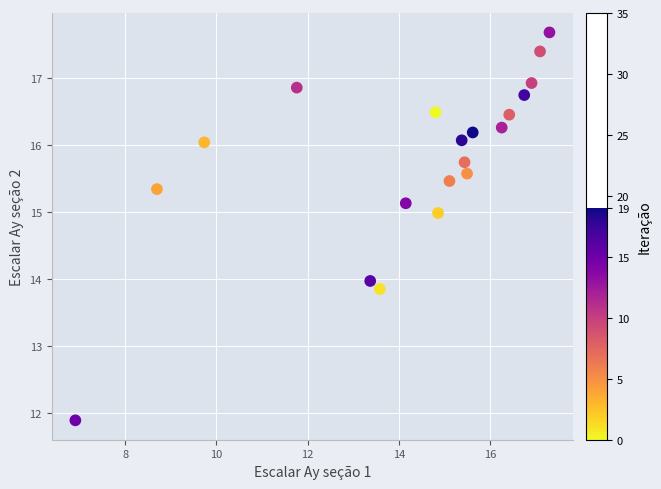

What is the range of Y values (max minus min)?

5.8